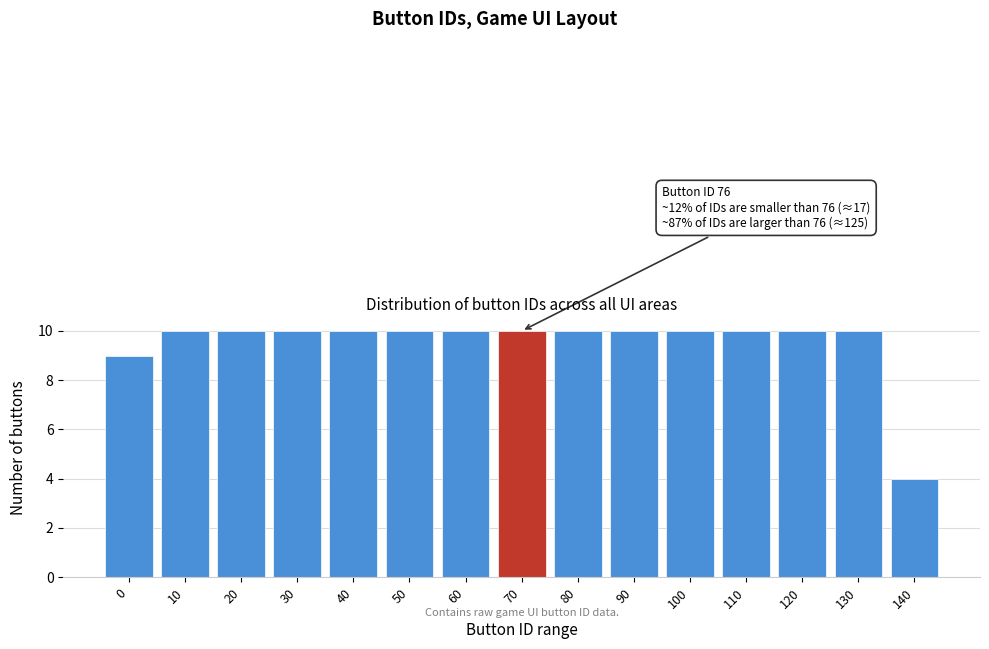

Reading left to right, what are all the values shown in this chart?

9	10	10	10	10	10	10	10	10	10	10	10	10	10	4